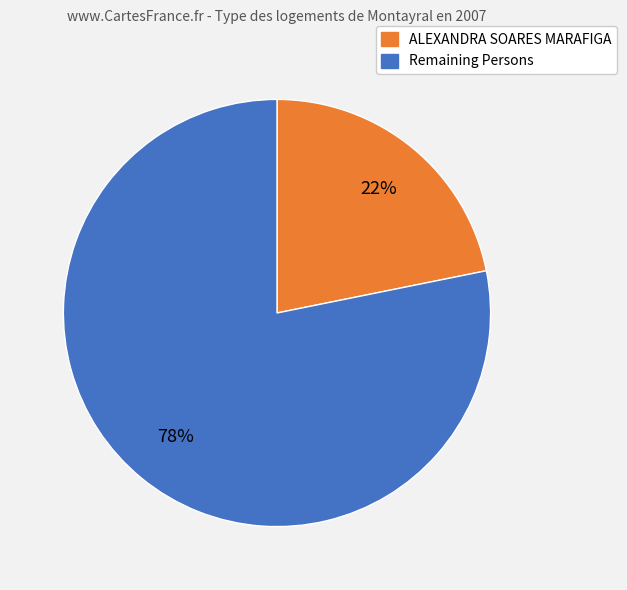

To the nearest percent, what is the average slice percentage?

50%